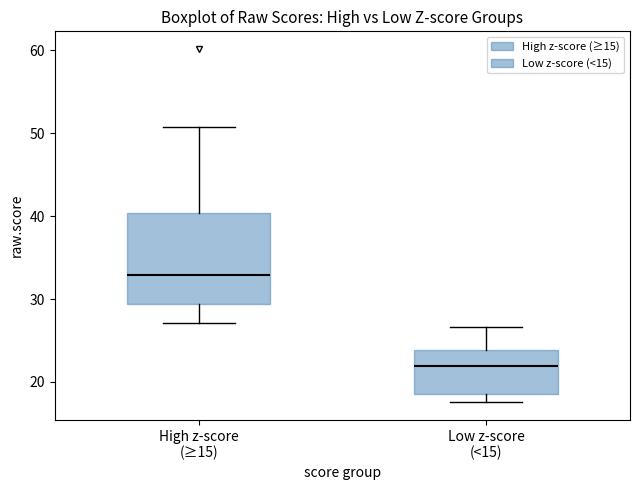

Where does the median line of the box for Low z-score (<15) sit on the y-axis? The values are not printed on the chart, so give them approximately, as read against the axis.

22